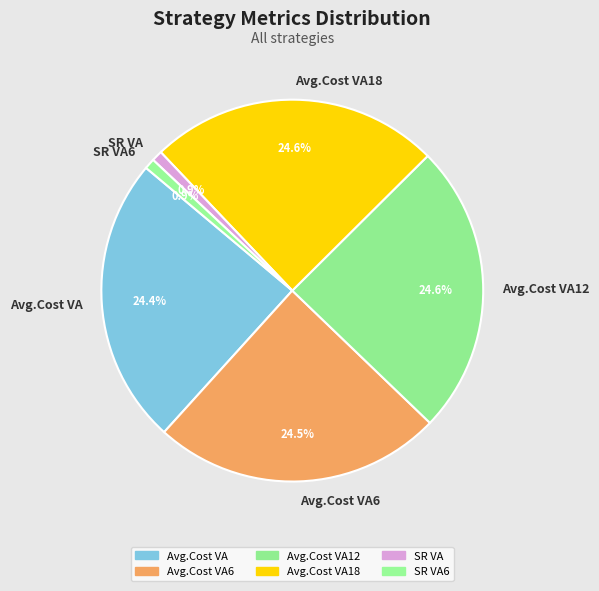

Between SR VA and Avg.Cost VA6, which is larger?

Avg.Cost VA6